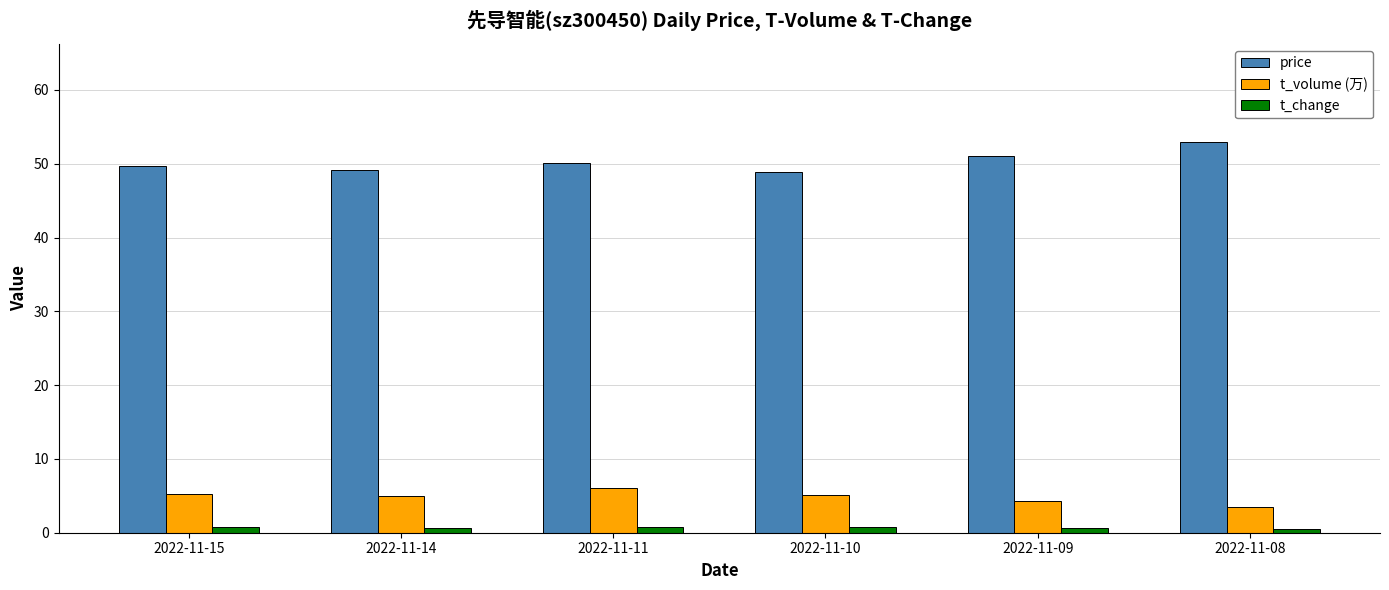

What is the average value of the price series?

50.3